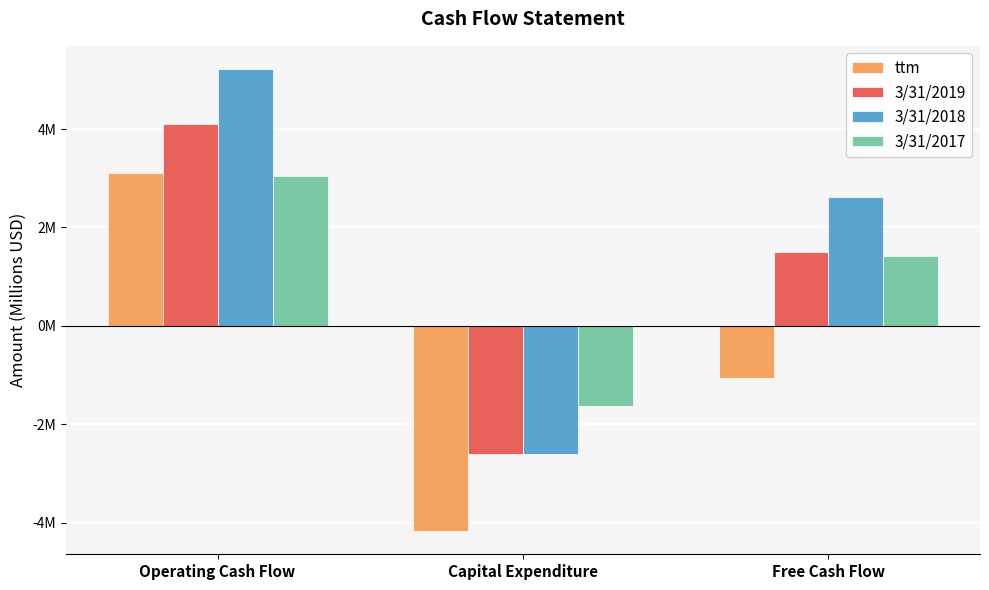

What position from the right is Free Cash Flow?

1